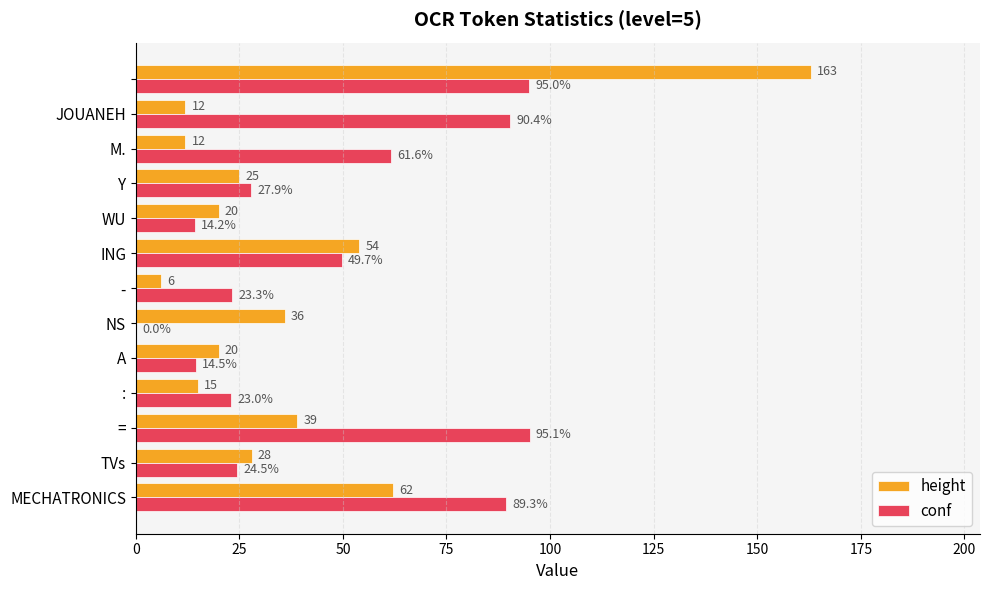

What is the greatest value displayed?

163.0